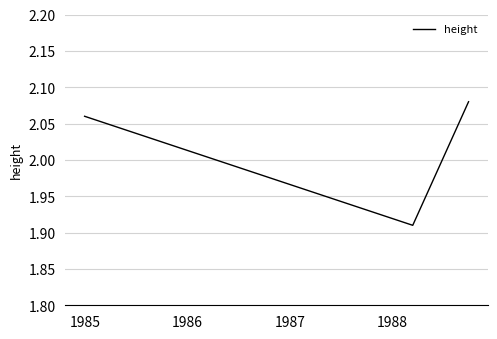

What is the average value?

2.0